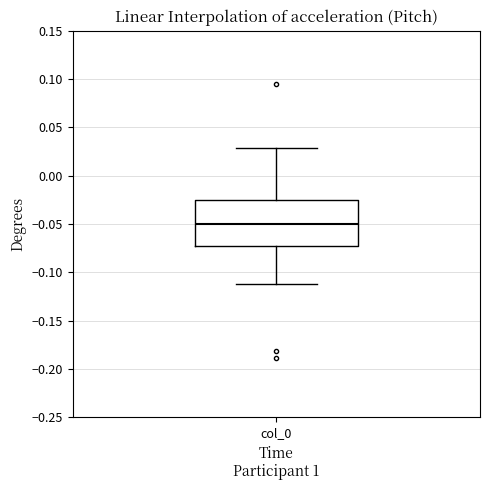

Where is the lower edge of the box for col_0 on the y-axis? The values are not printed on the chart, so give them approximately, as read against the axis.

-0.075